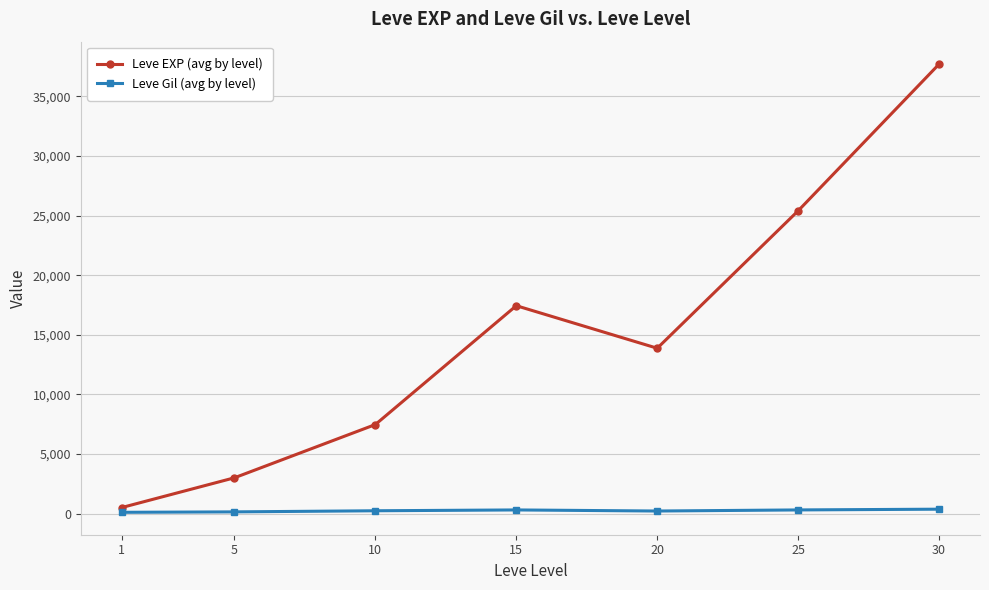

Between 15 and 25, which series saw the biggest shift?

Leve EXP (avg by level)